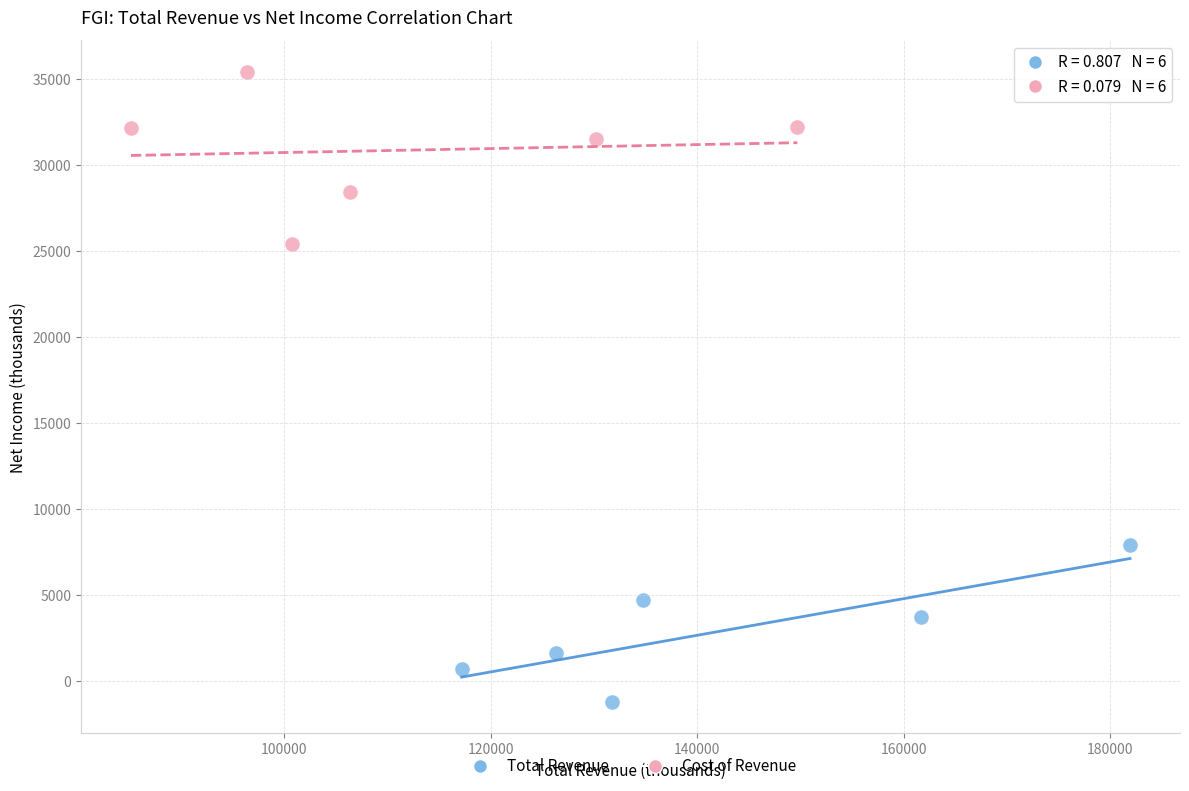

Which series contains the lowest Y value?

Total Revenue